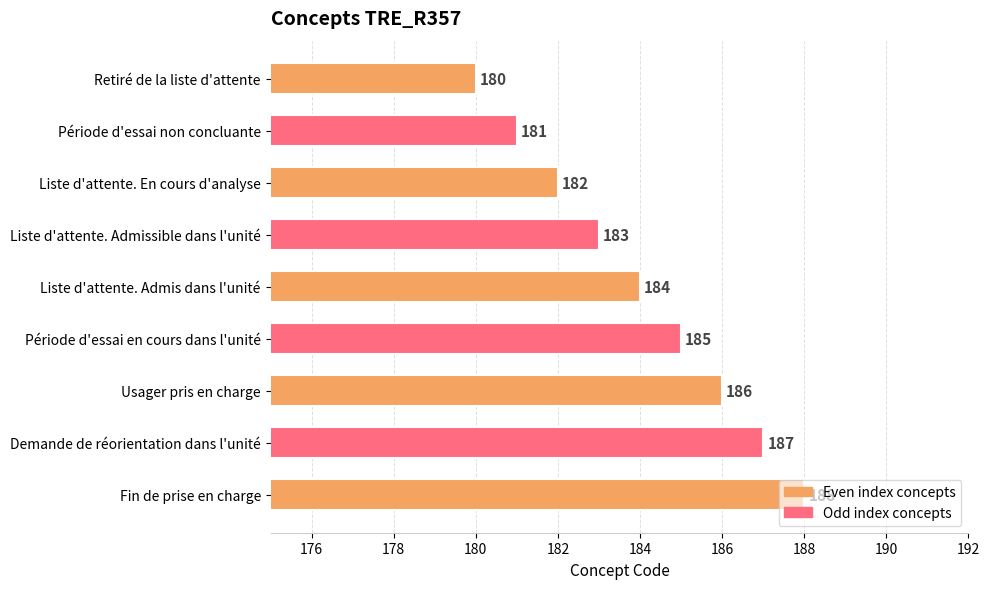

What is the sum of all values?

1656